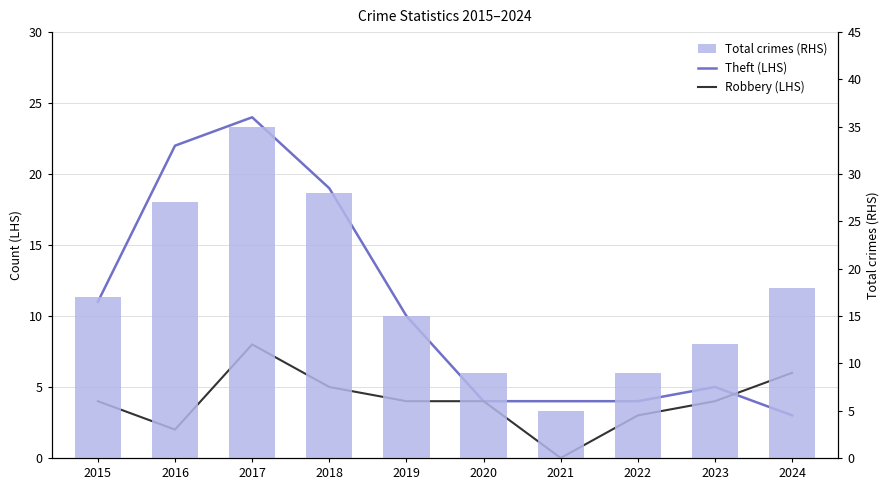

Is the value of Robbery (LHS) at 2017 greater than the value of Theft (LHS) at 2021?

Yes